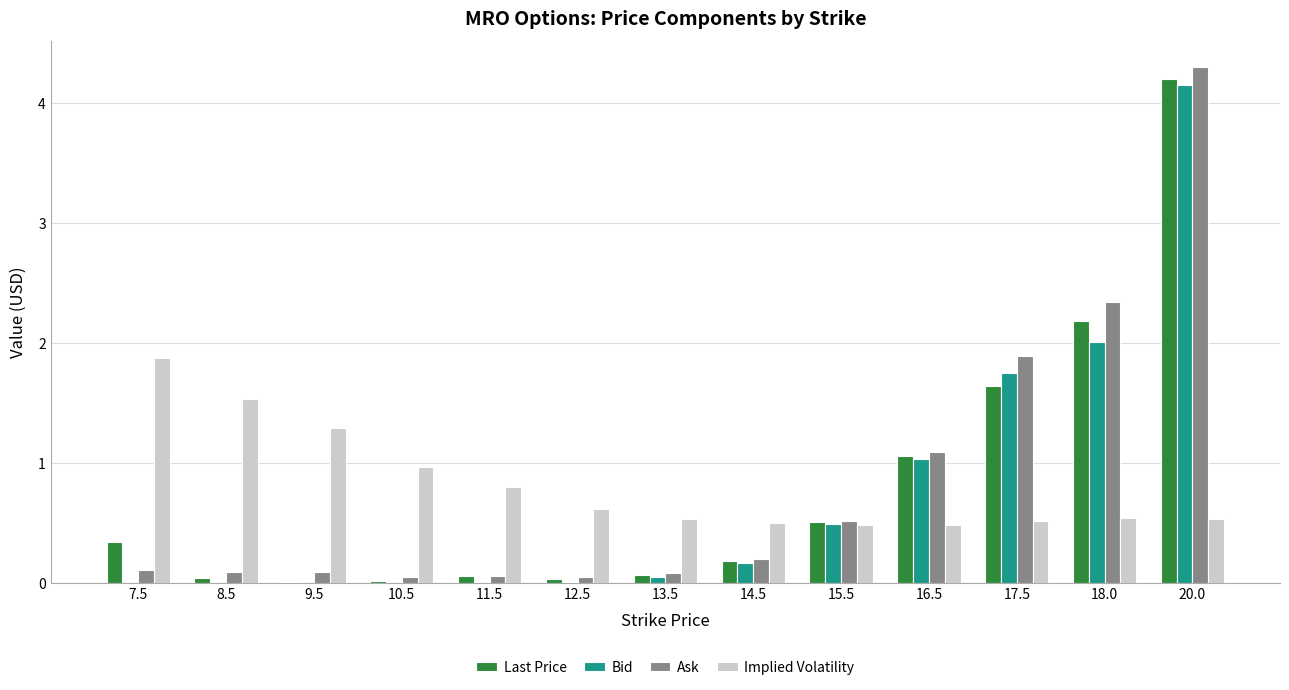

Which category has the highest value in the Ask series?

20.0